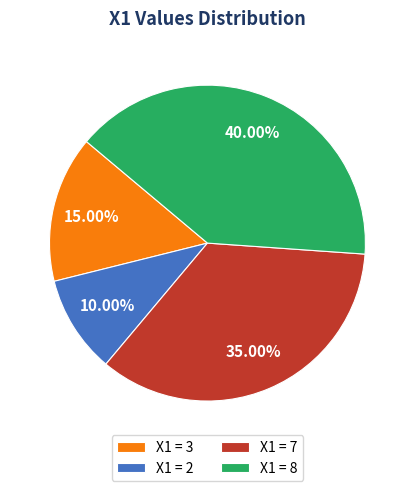

Which has a higher value, X1 = 3 or X1 = 2?

X1 = 3